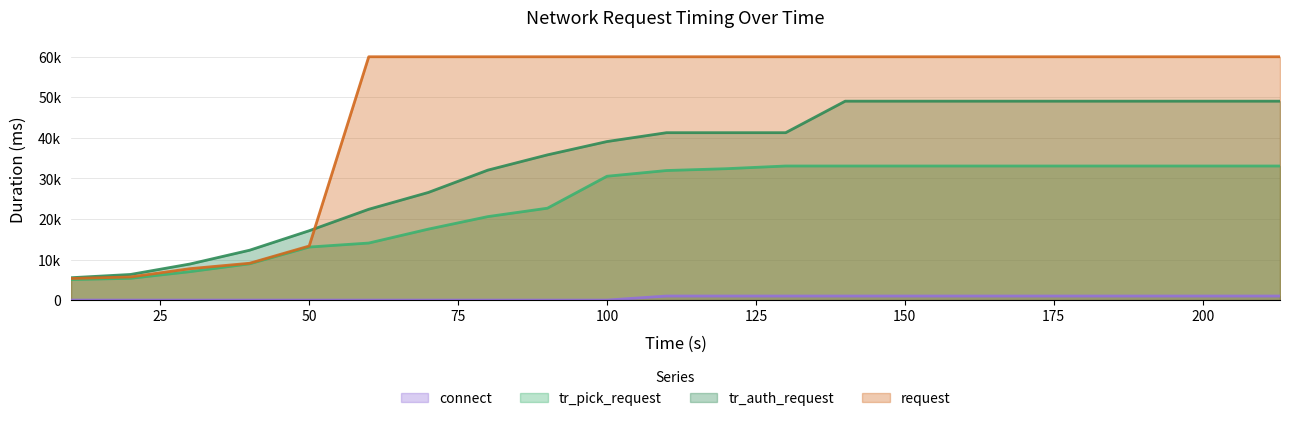

At how many categories does at least one series exceed 34323?

17